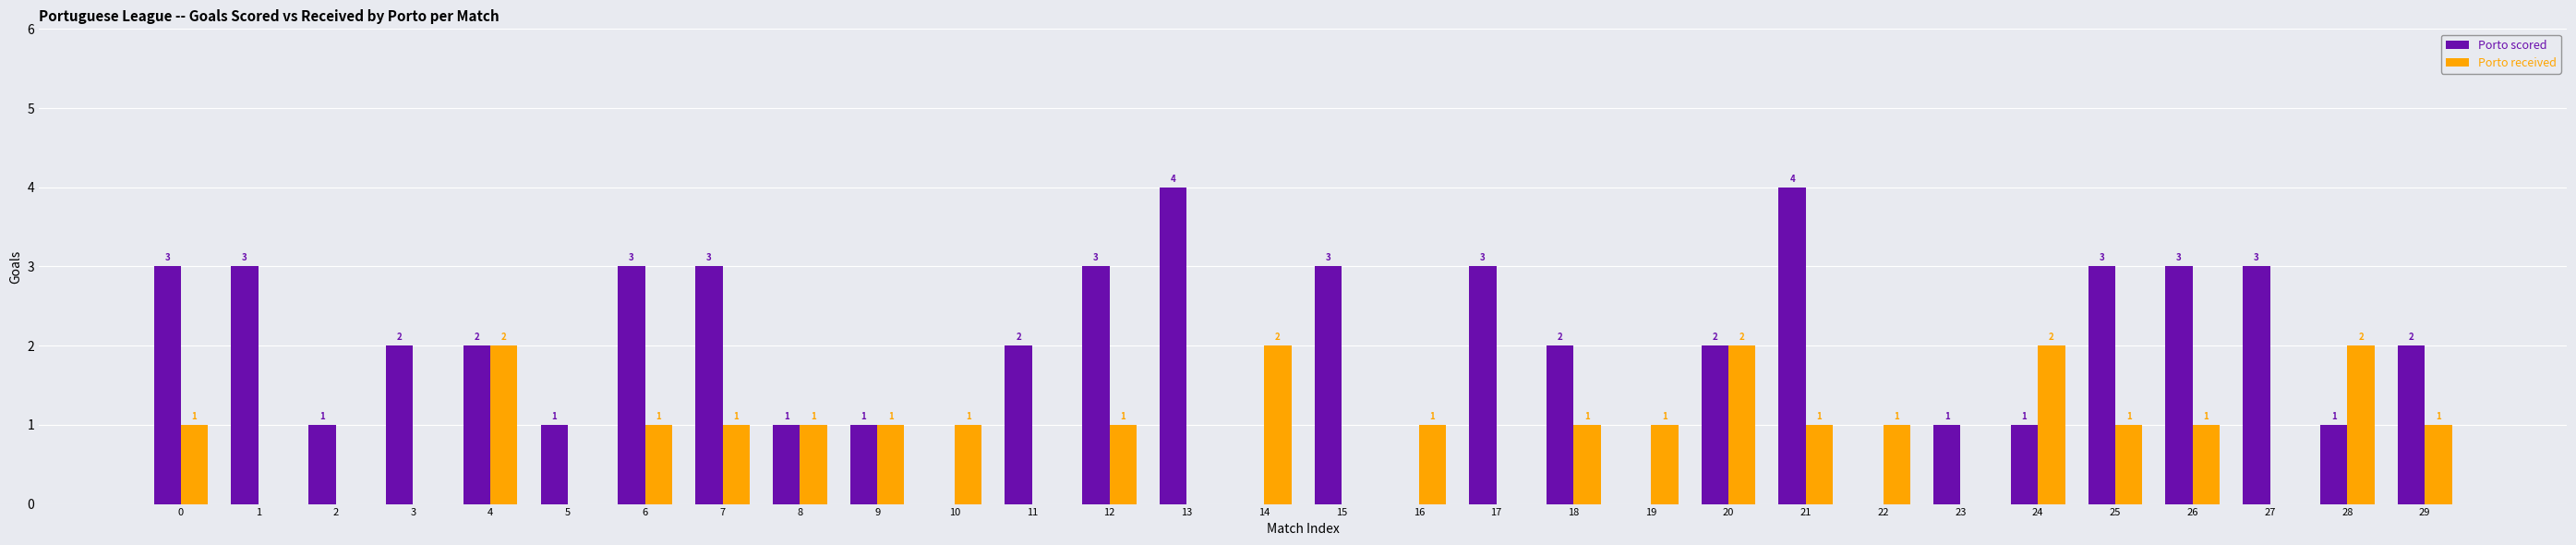

What is the total value across all series at 25?

4